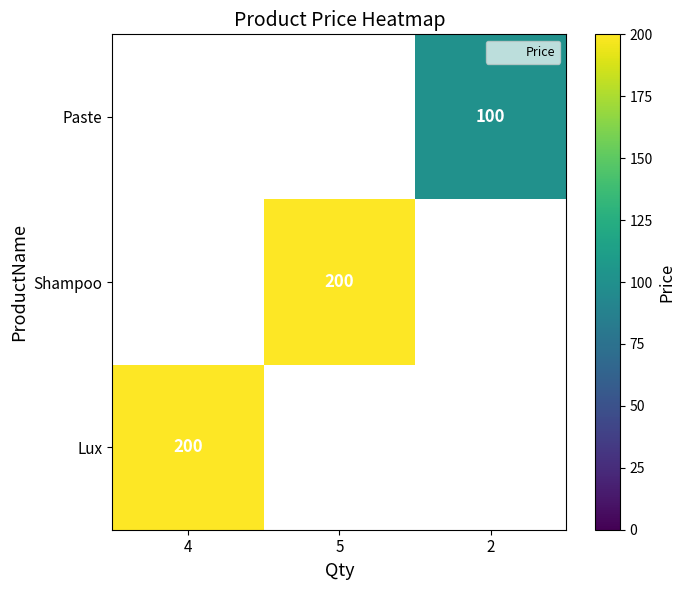

Is it true that Lux equals 200 at 4?

True